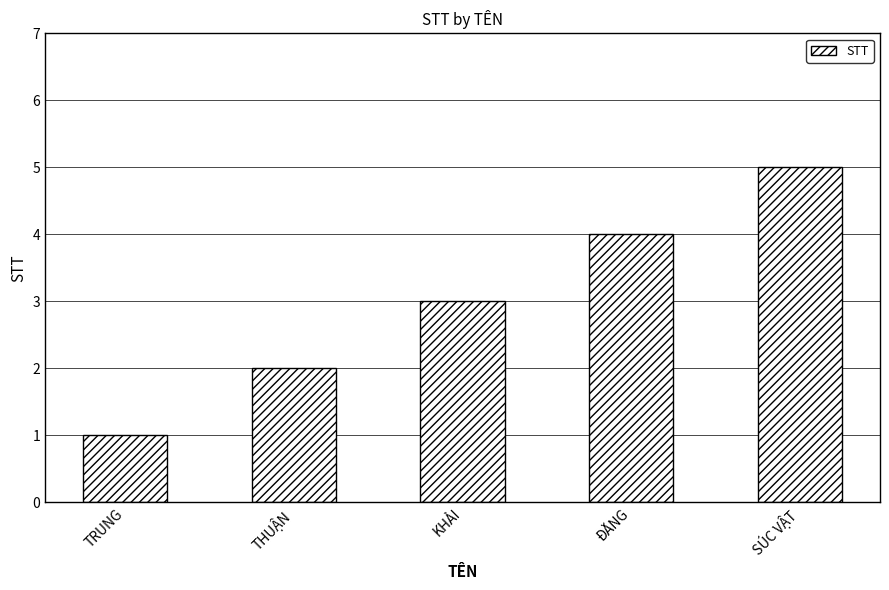

What position from the left is TRUNG?

1